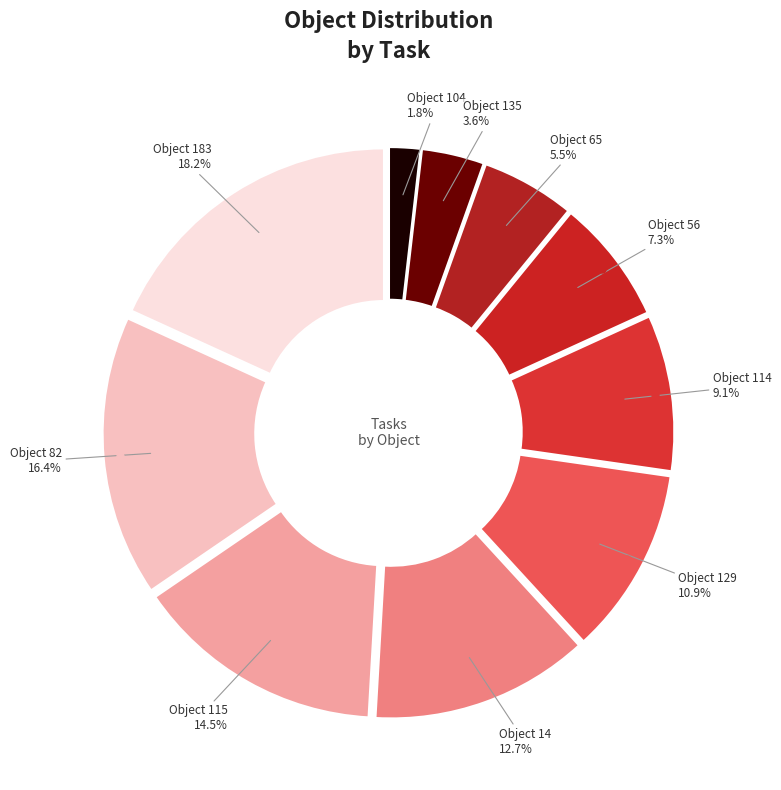

Does any single category account for the majority?

No